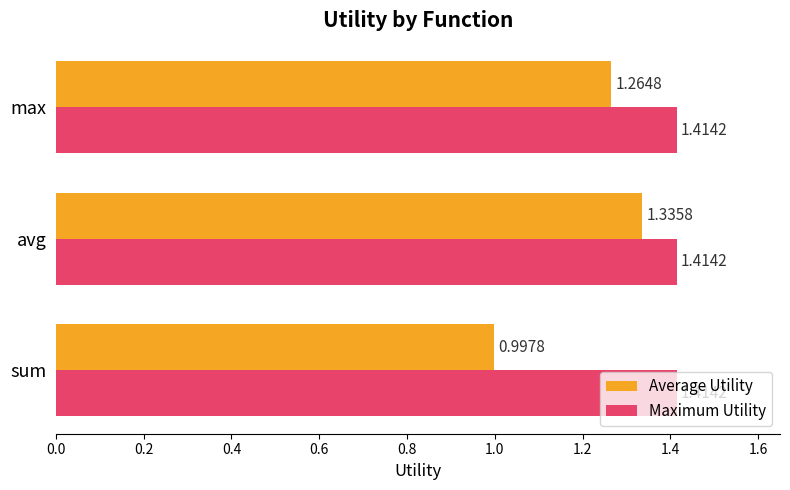

Rank the series by their average value, from lowest to highest.

Average Utility, Maximum Utility